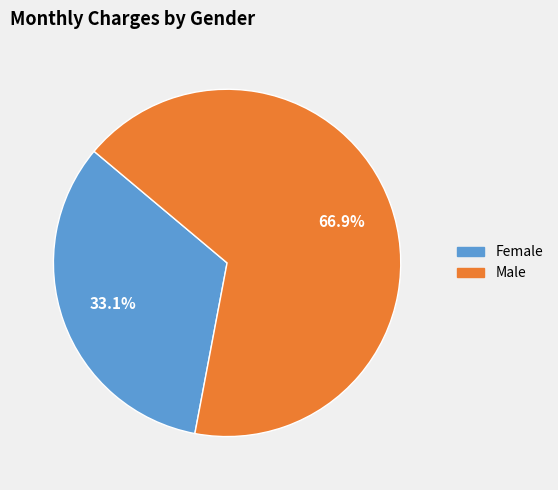

Which slice is the largest?

Male